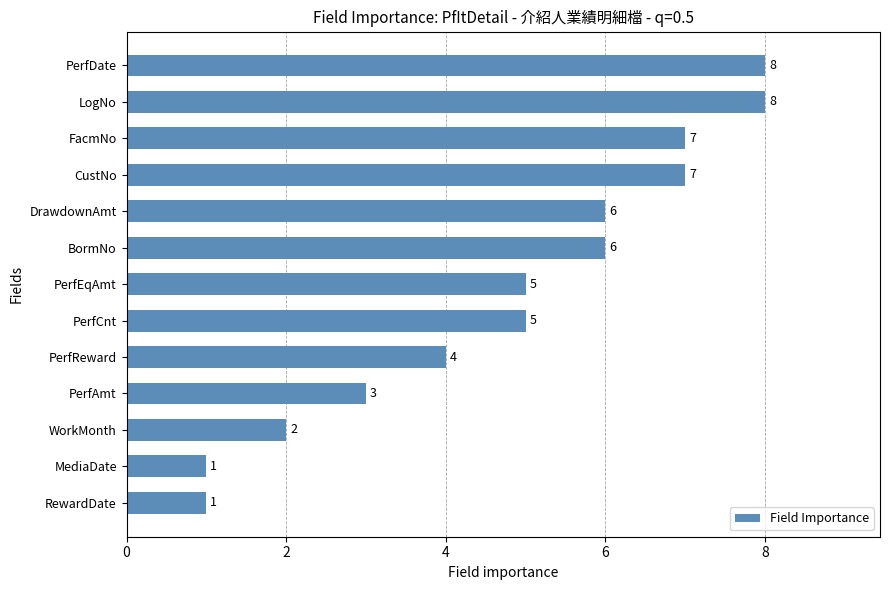

The chart shows a value of 8 at PerfCnt. True or false?

False